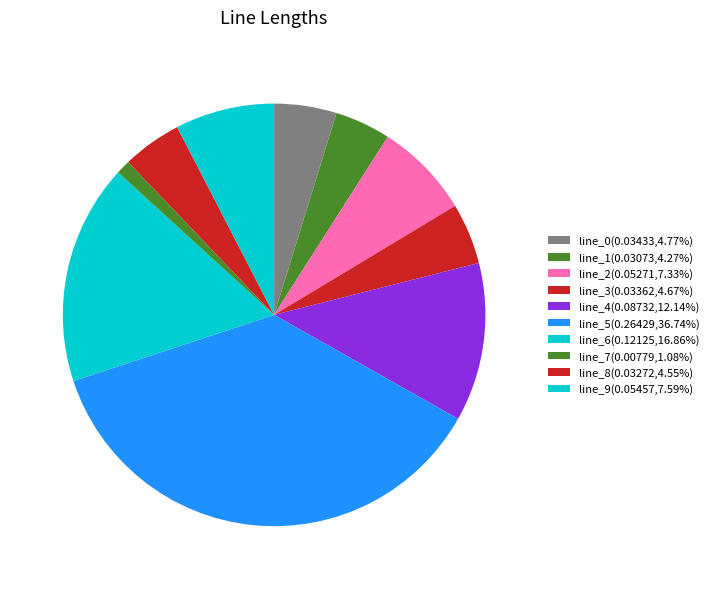

To the nearest percent, what is the difference between the largest and smallest slice percentages?

36%